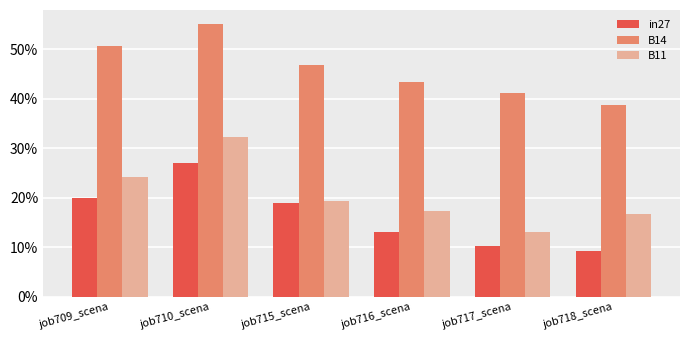

Rank the categories by B11 value from highest to lowest.

job710_scena, job709_scena, job715_scena, job716_scena, job718_scena, job717_scena